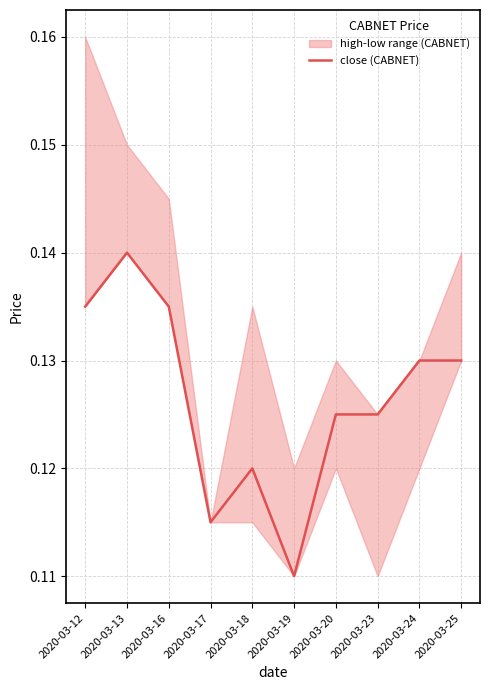

What is the smallest value displayed?

0.1